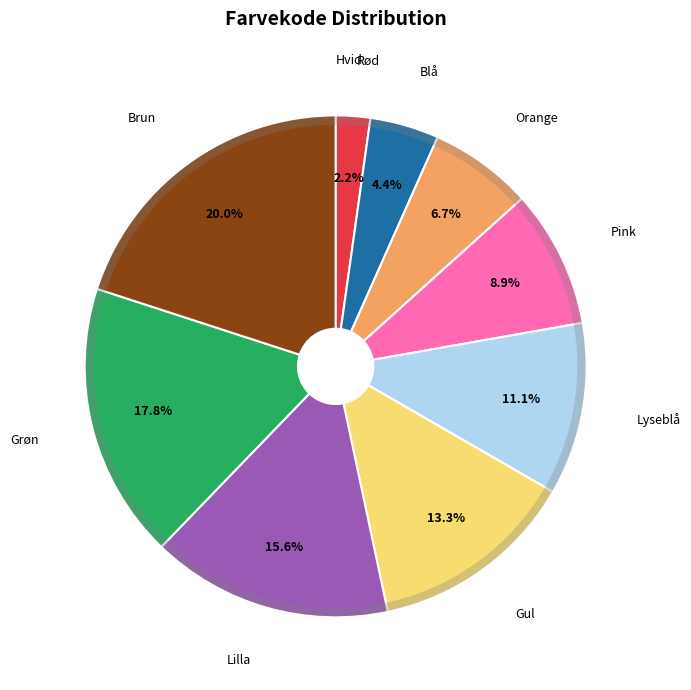

Is there any slice that represents more than half of the pie?

No